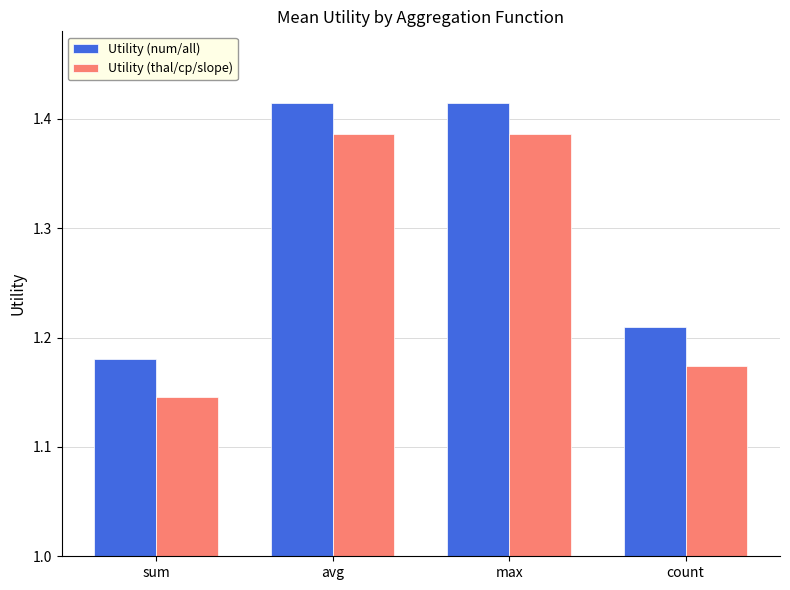

What is the label of the 1st bar from the right?

count